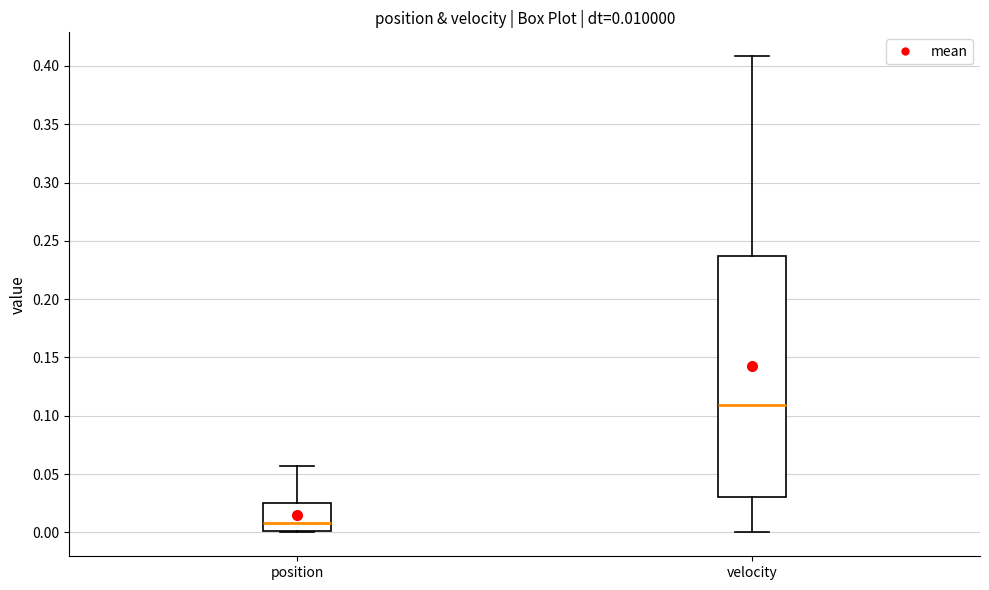

Which box's median line is the lowest?

position